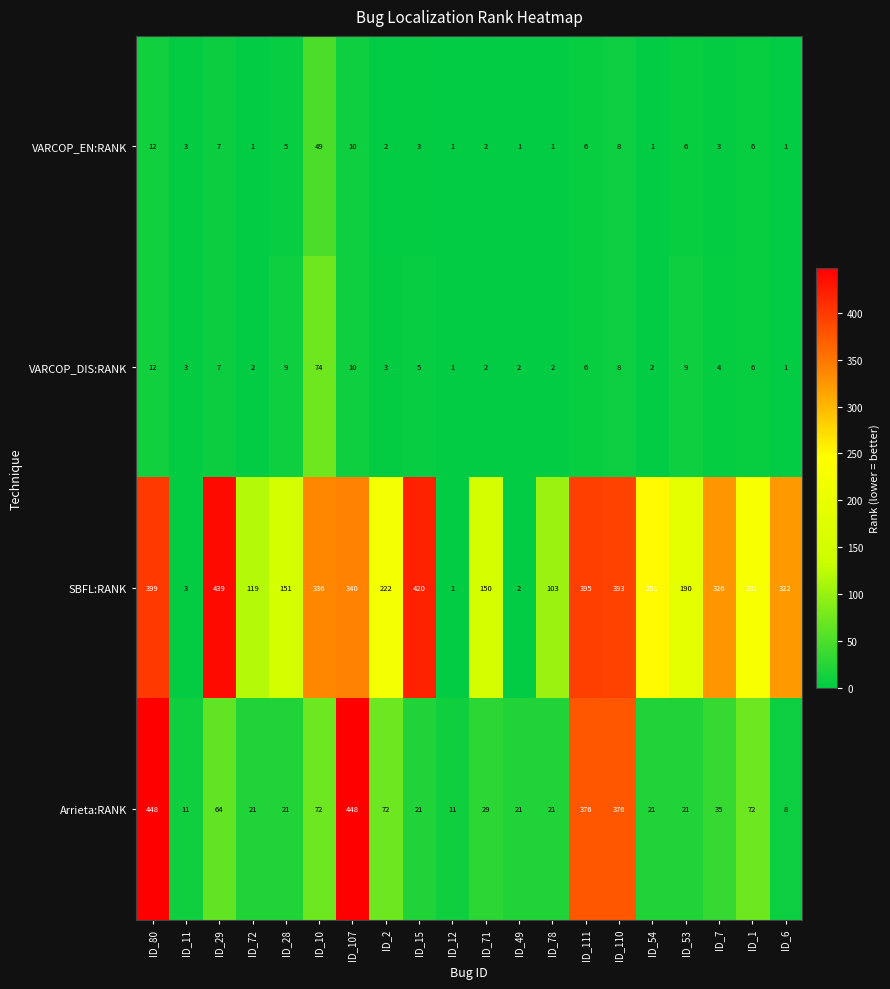

Rank the series at ID_2 from lowest to highest value.

VARCOP_EN:RANK, VARCOP_DIS:RANK, Arrieta:RANK, SBFL:RANK